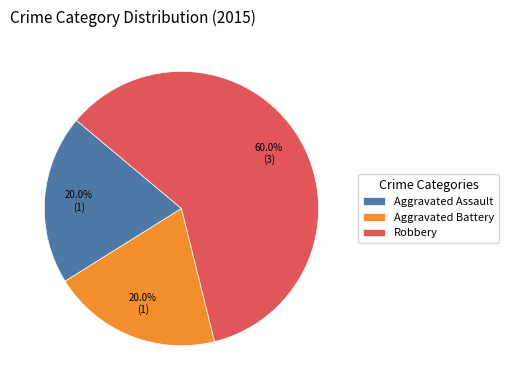

How many segments does this pie chart have?

3